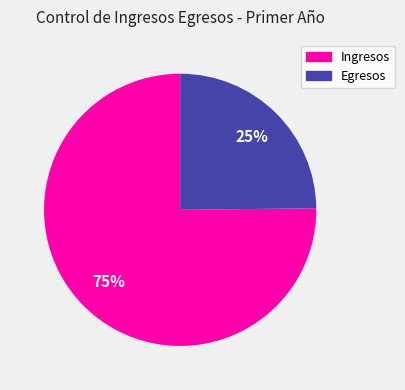

What is the ratio of the value at Egresos to the value at Ingresos?

0.3